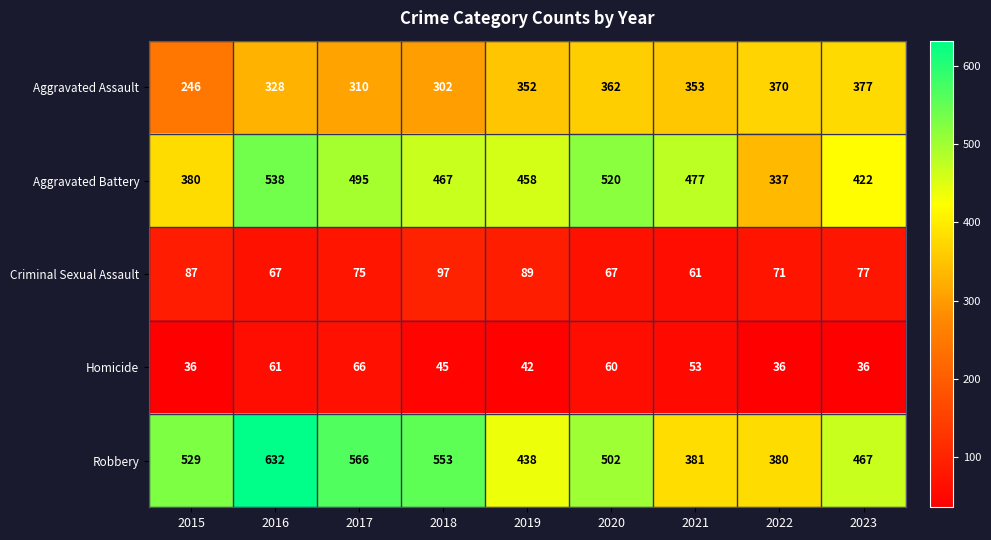

What is the average value of the Aggravated Battery series?

455